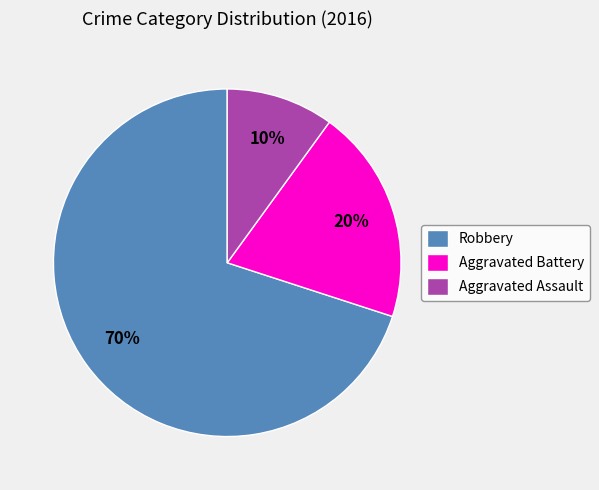

What is the ratio of the value at Robbery to the value at Aggravated Assault?

7.0